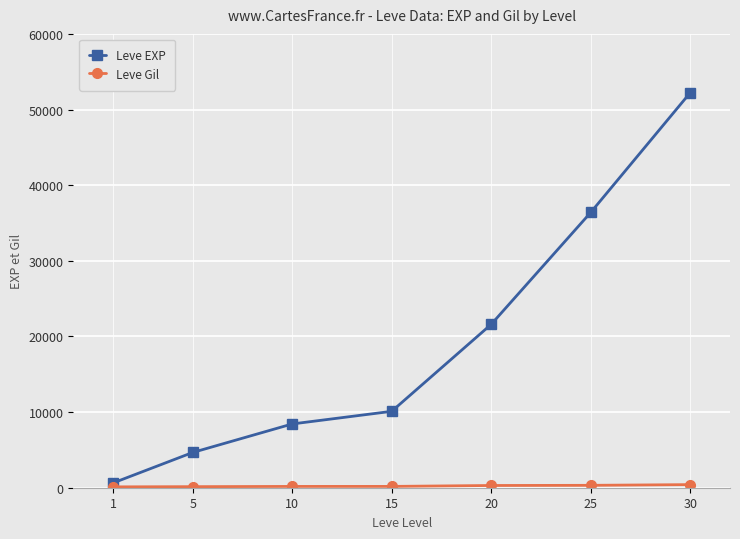

What is the lowest value of the Leve EXP series?

630